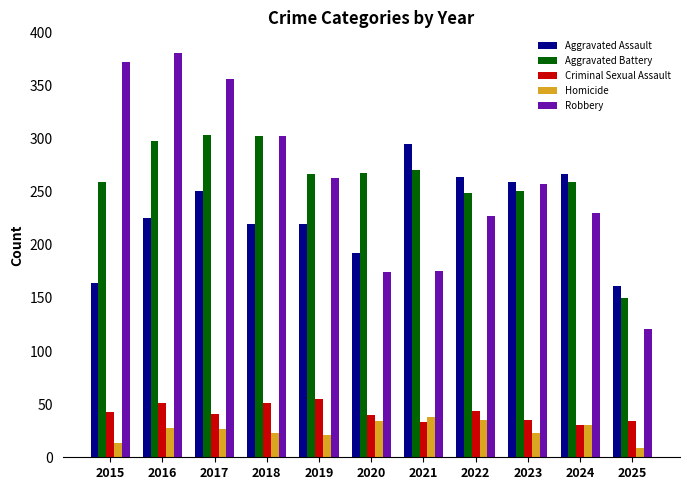

What is the difference between the maximum and minimum values in the Aggravated Assault series?

134